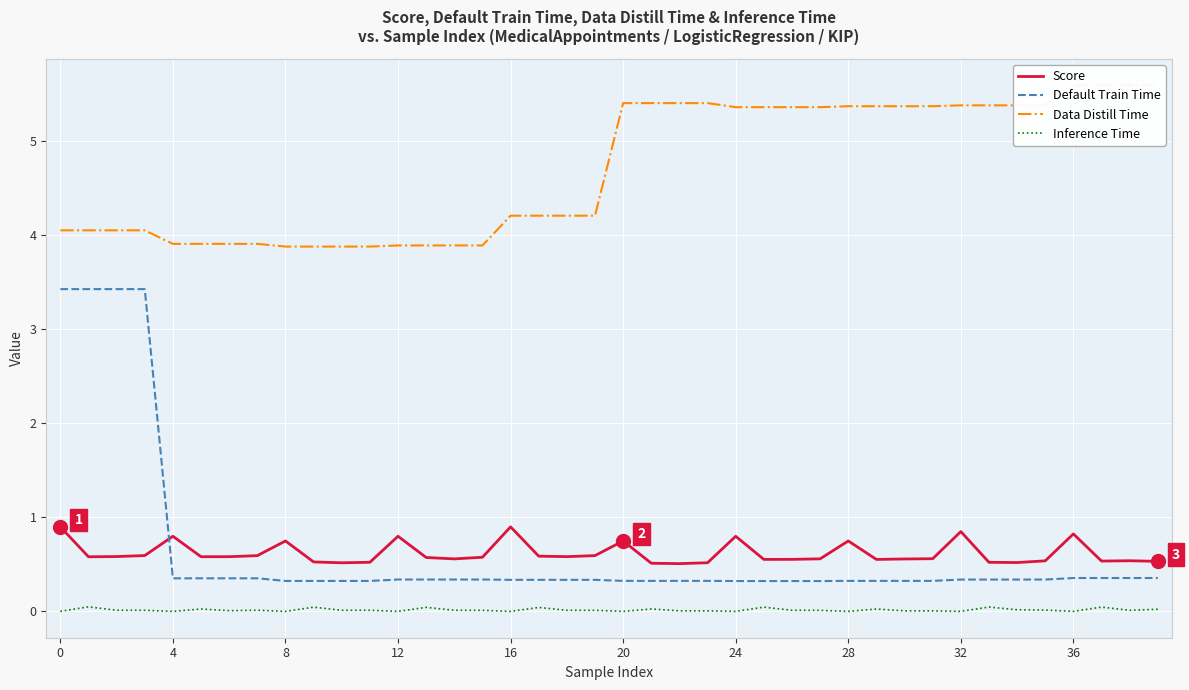

How many series are shown in this chart?

4